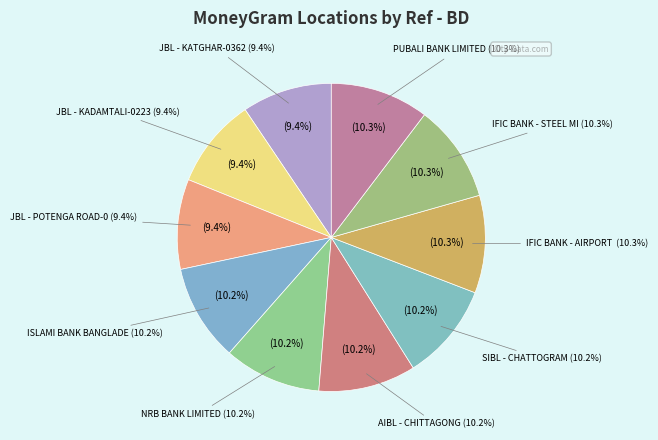

To the nearest percent, what is the difference between the largest and smallest slice percentages?

1%